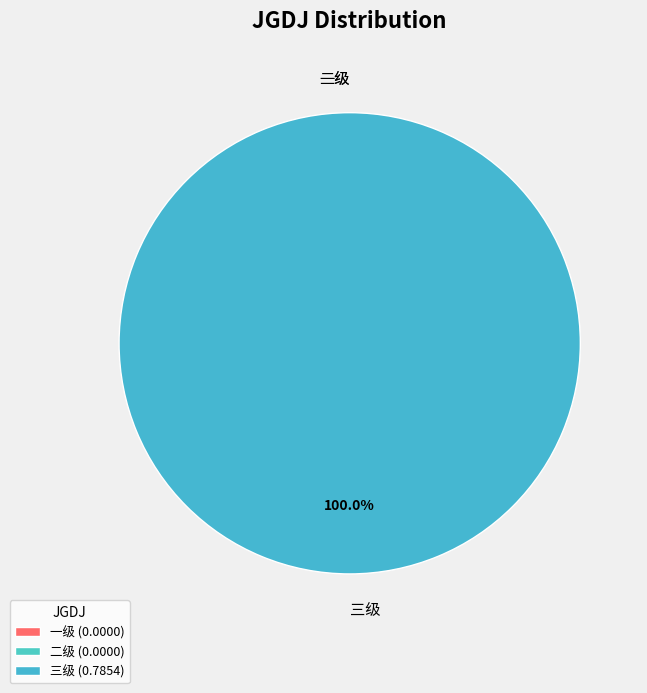

Which slice is the largest?

三级